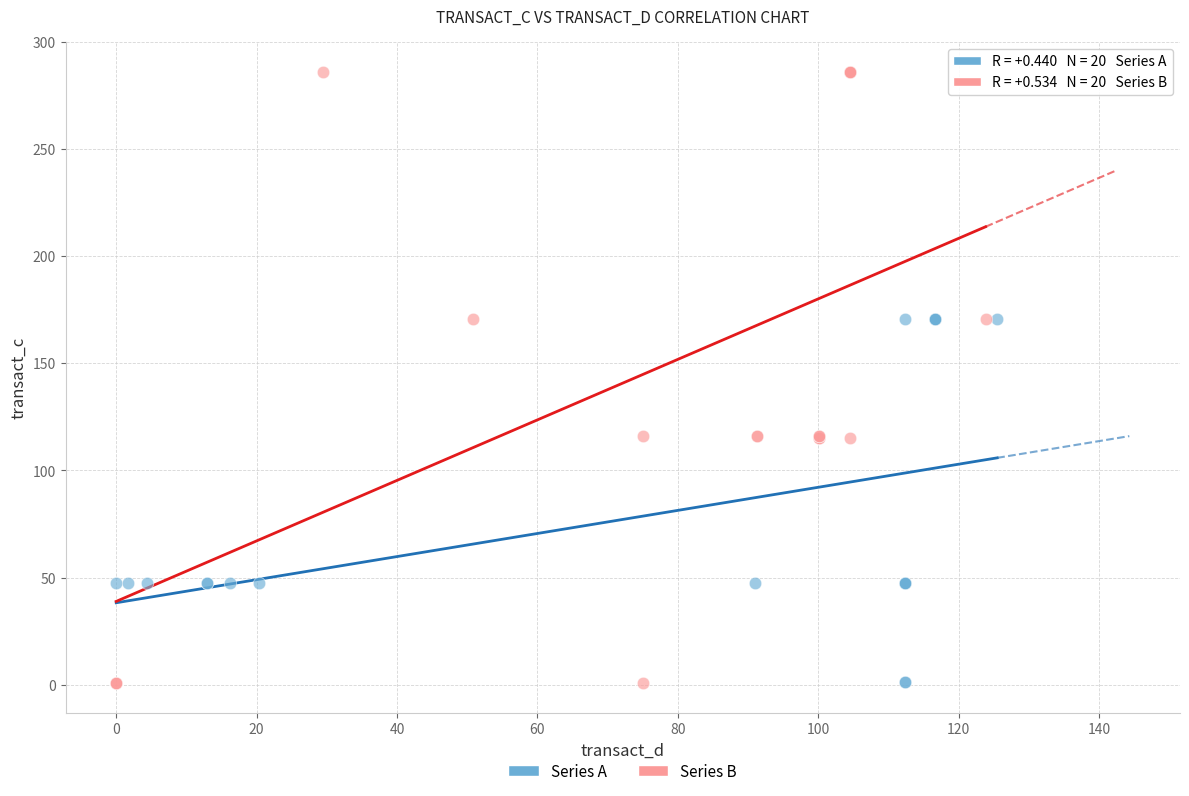

Which series contains the highest Y value?

Series B